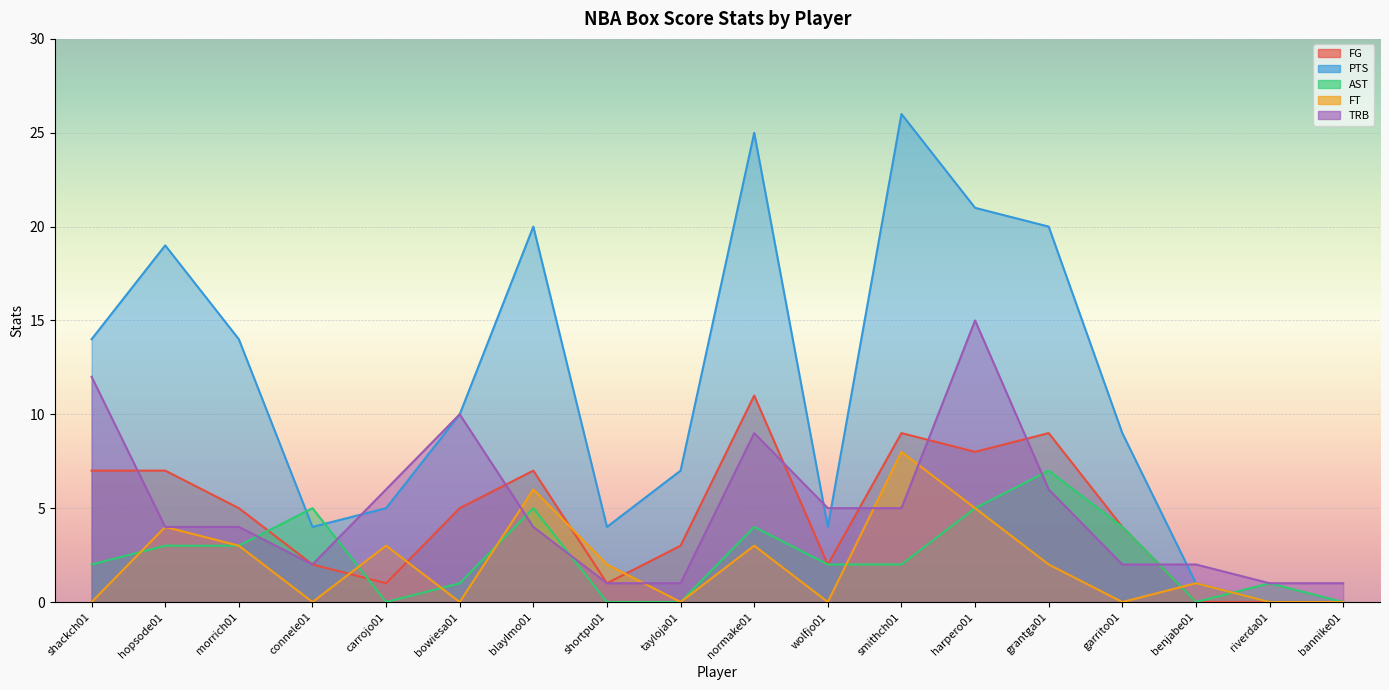

What are all the series names shown in the legend?

FG, PTS, AST, FT, TRB